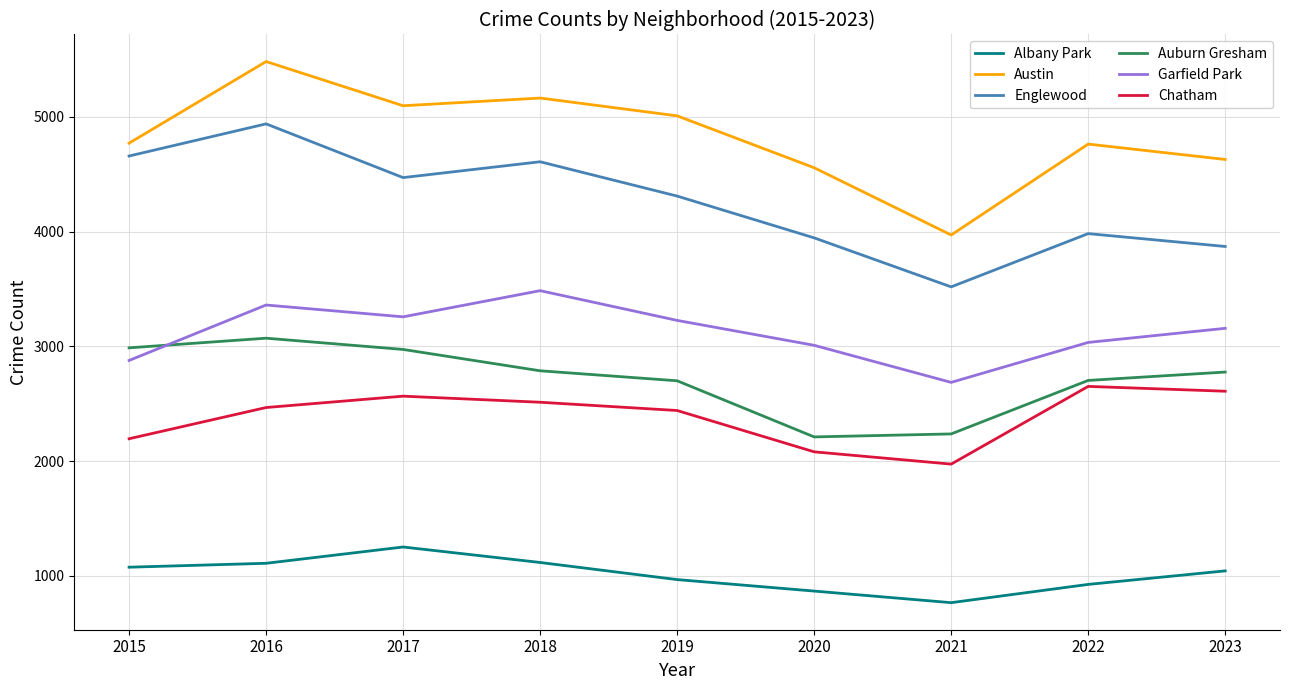

What are all the series names shown in the legend?

Albany Park, Austin, Englewood, Auburn Gresham, Garfield Park, Chatham